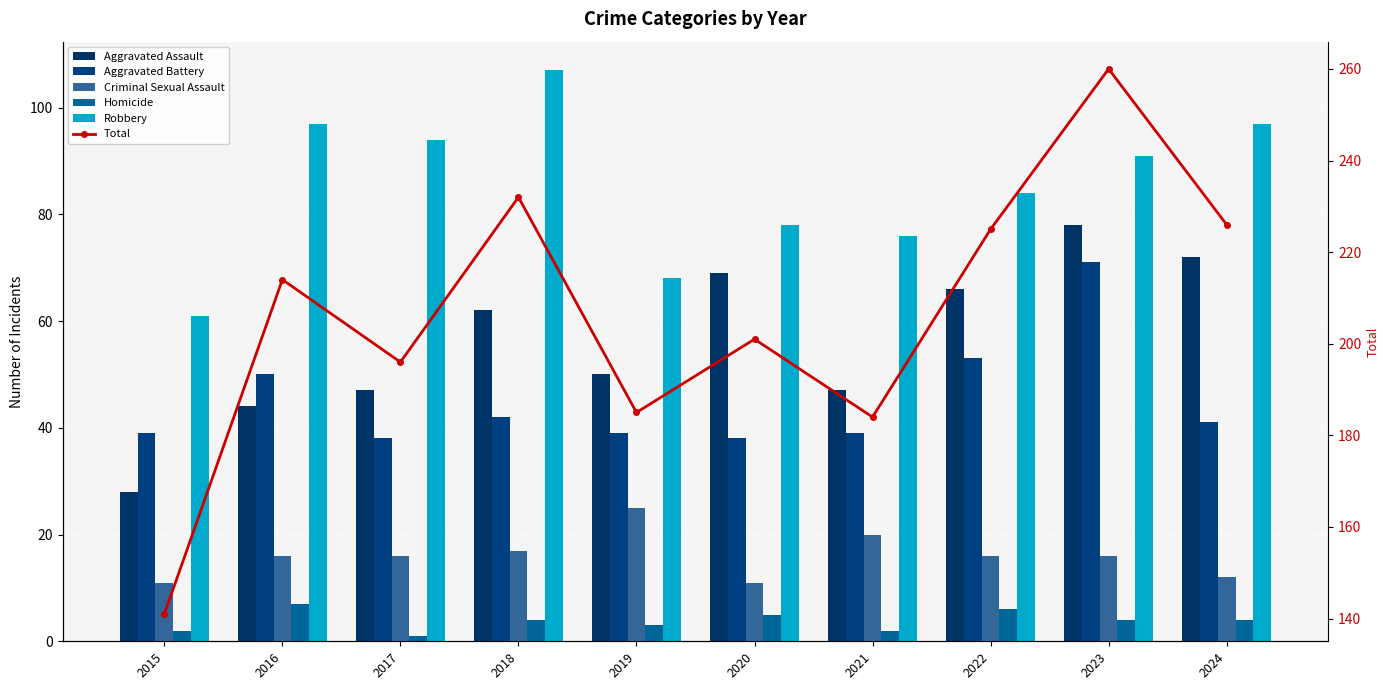

Reading left to right, extract all data points from this chart.

Aggravated Assault: 28	44	47	62	50	69	47	66	78	72
Aggravated Battery: 39	50	38	42	39	38	39	53	71	41
Criminal Sexual Assault: 11	16	16	17	25	11	20	16	16	12
Homicide: 2	7	1	4	3	5	2	6	4	4
Robbery: 61	97	94	107	68	78	76	84	91	97
Total: 141	214	196	232	185	201	184	225	260	226